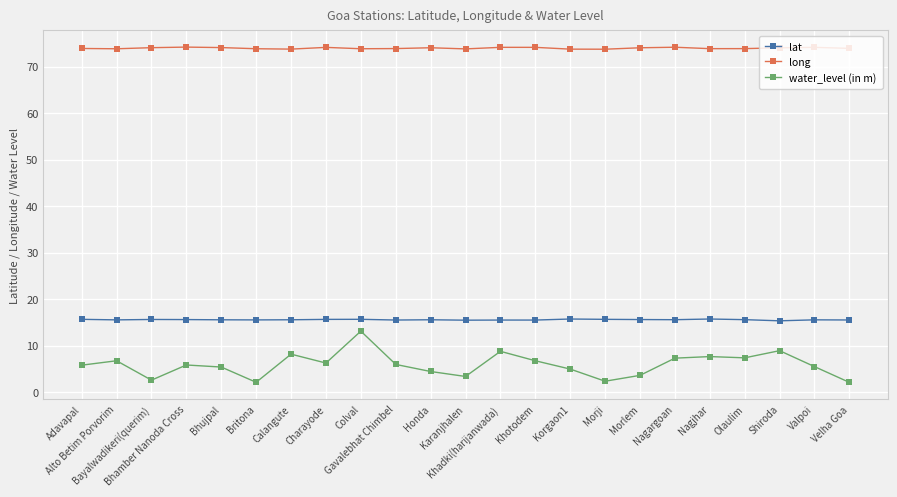

Which series has the largest total across all categories?

long